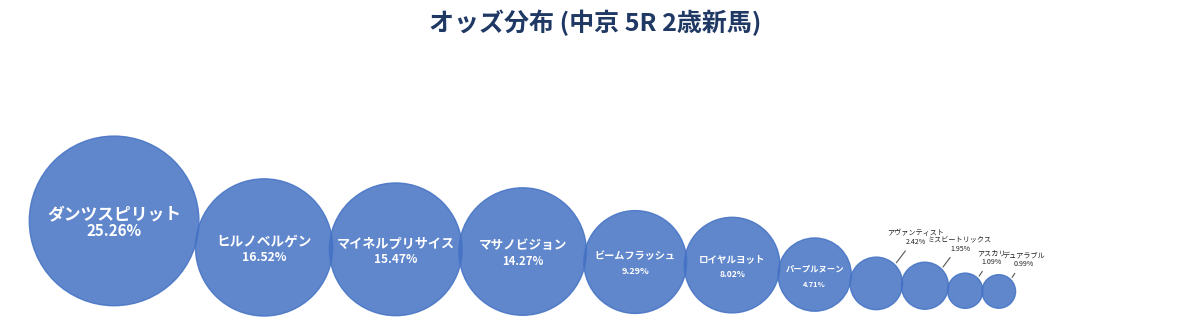

What is the ratio of the value at アヴァンティスト to the value at ビームフラッシュ?

0.3